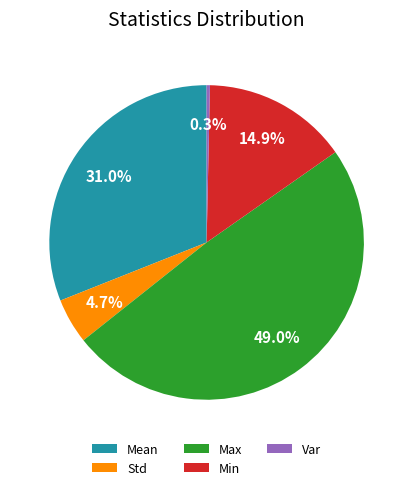

Does Min represent more than half of the total?

No